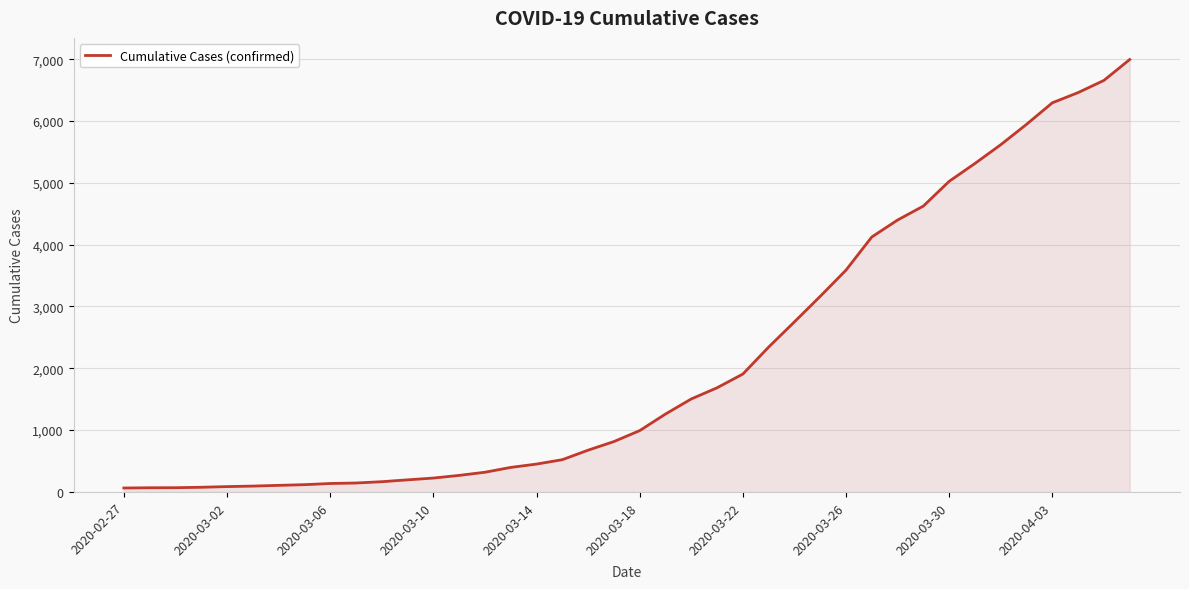

What is the greatest value displayed?

6994